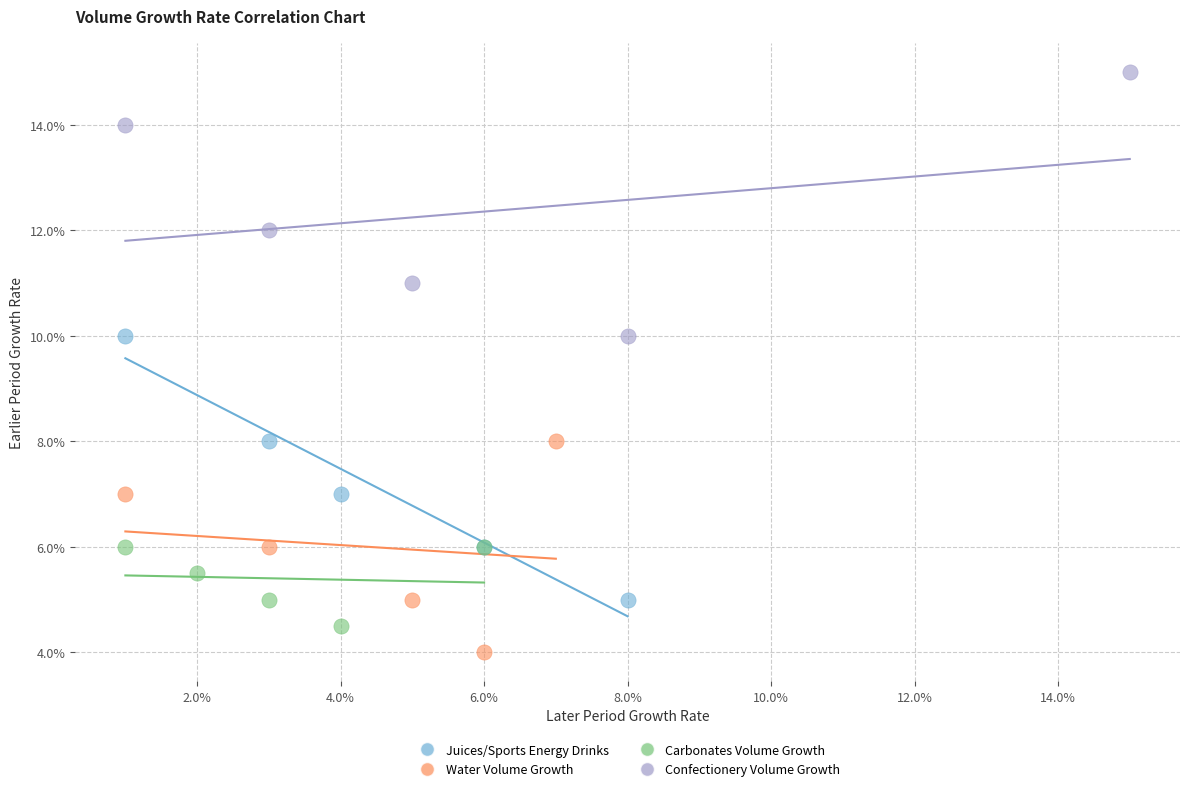

What are all the series names shown in the legend?

Juices/Sports Energy Drinks, Water Volume Growth, Carbonates Volume Growth, Confectionery Volume Growth